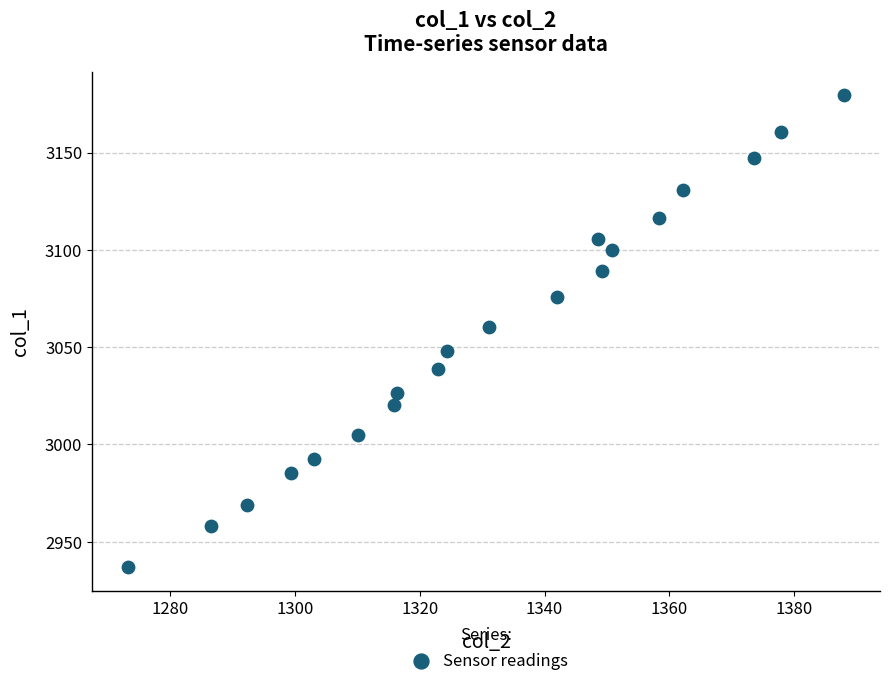

What is the range of X values (max minus min)?

114.8